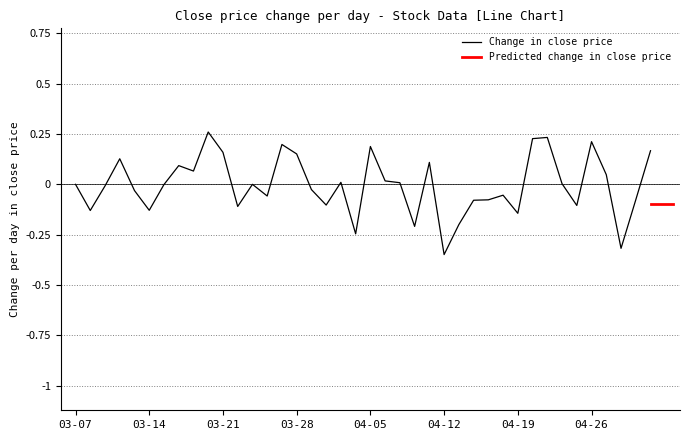

The value at 20240315 is -0.0. True or false?

True